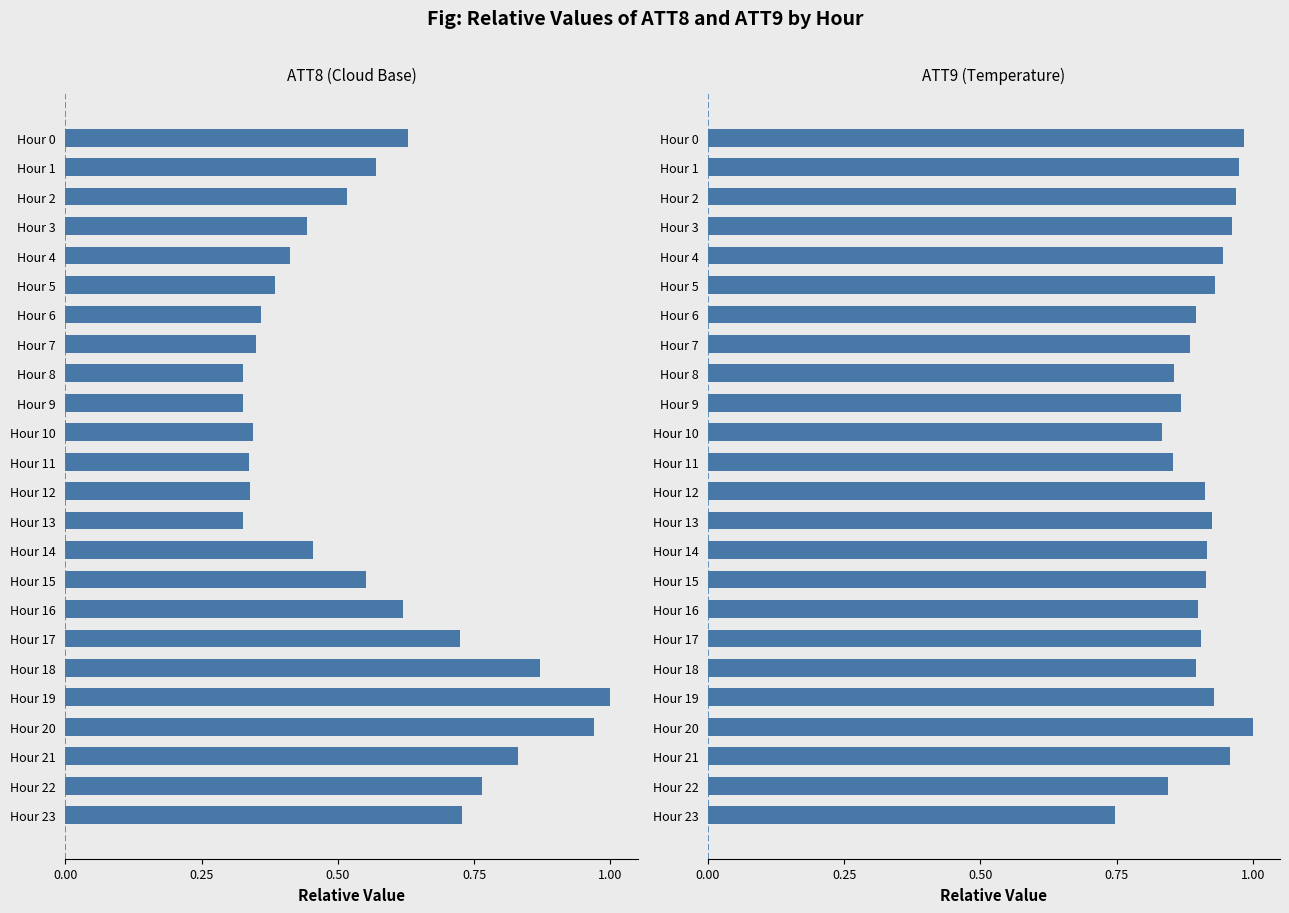

Which category has the lowest value across all series?

Hour 8